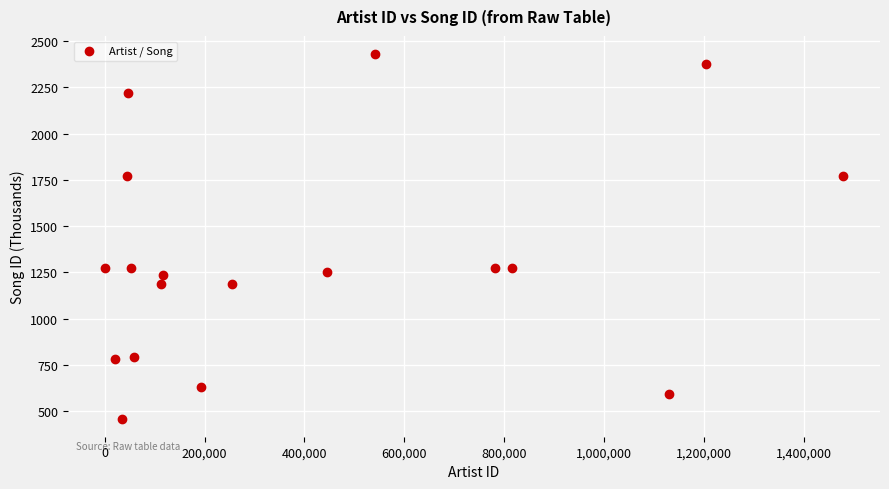

What is the range of Y values (max minus min)?

1967.9